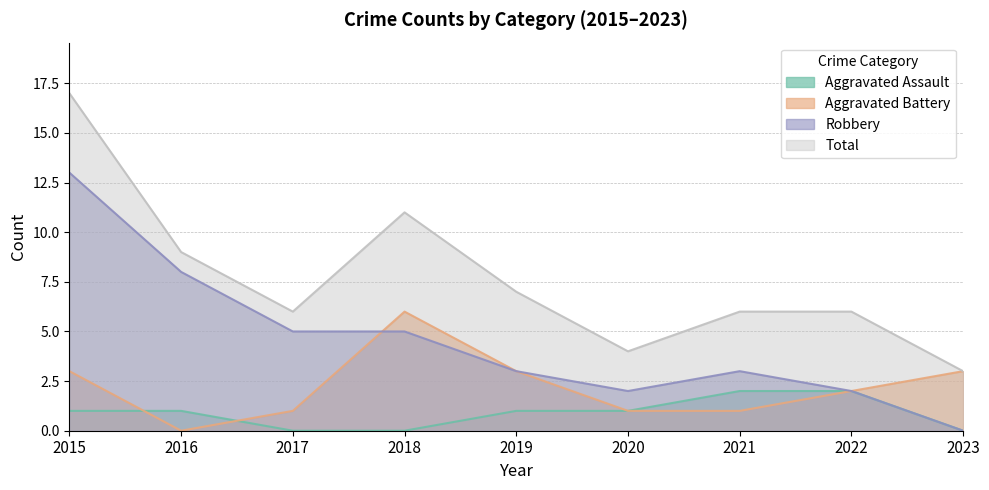

Reading left to right, list all the values displayed in this chart.

Aggravated Assault: 1	1	0	0	1	1	2	2	0
Aggravated Battery: 3	0	1	6	3	1	1	2	3
Robbery: 13	8	5	5	3	2	3	2	0
Total: 17	9	6	11	7	4	6	6	3